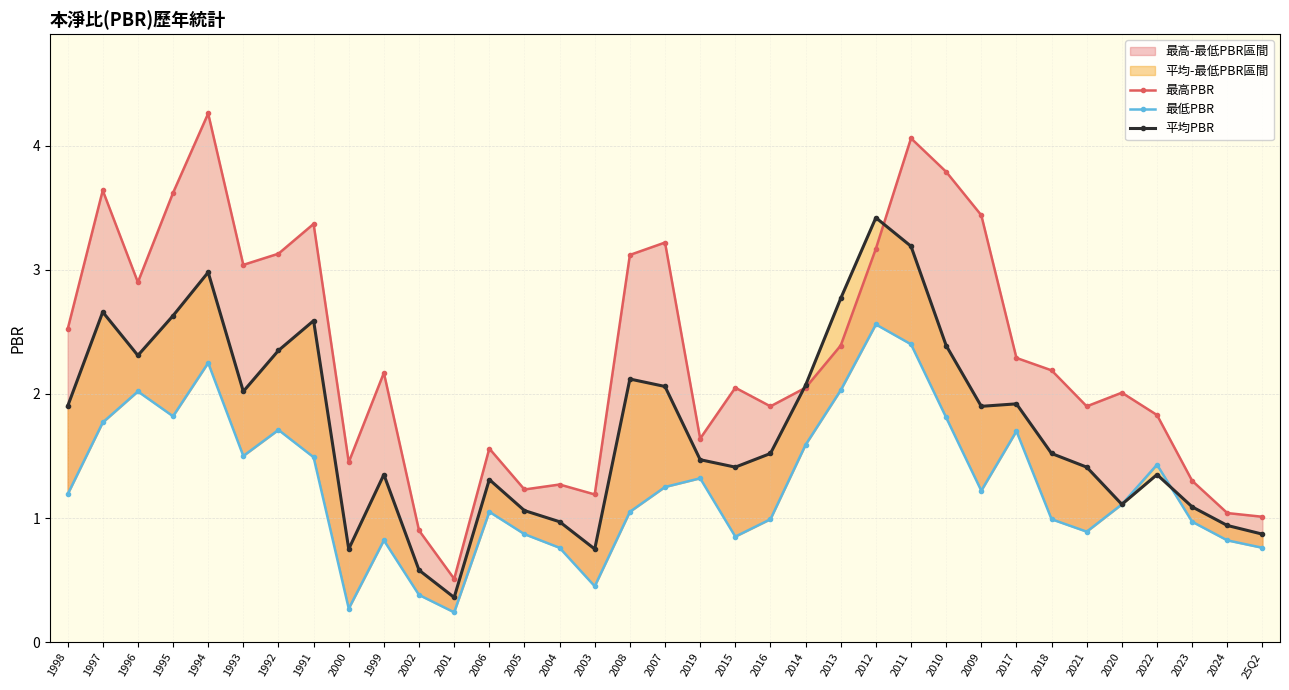

At which label does 最低PBR reach its peak?

2012